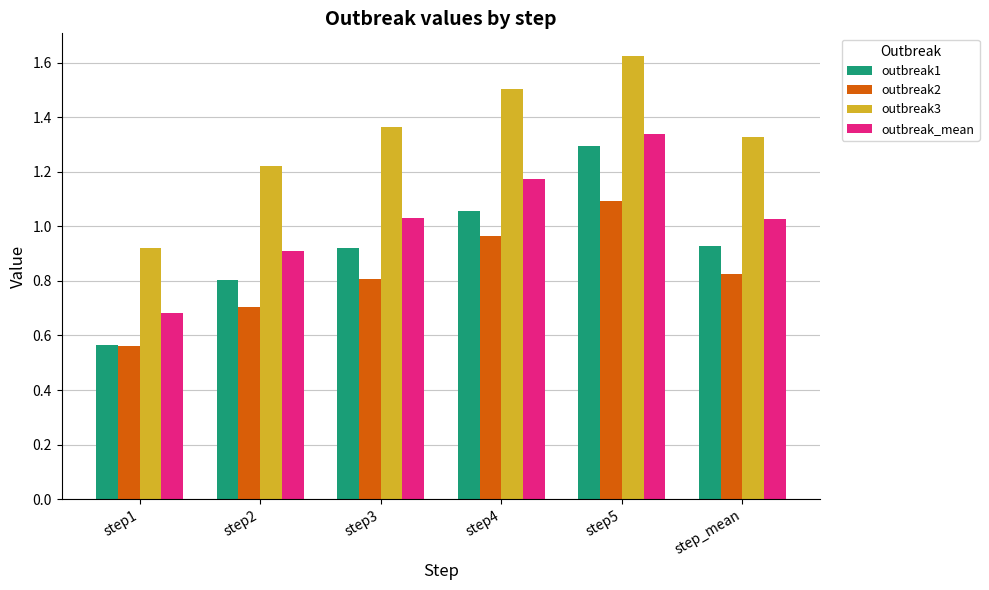

Which series changed the most between step1 and step5?

outbreak1